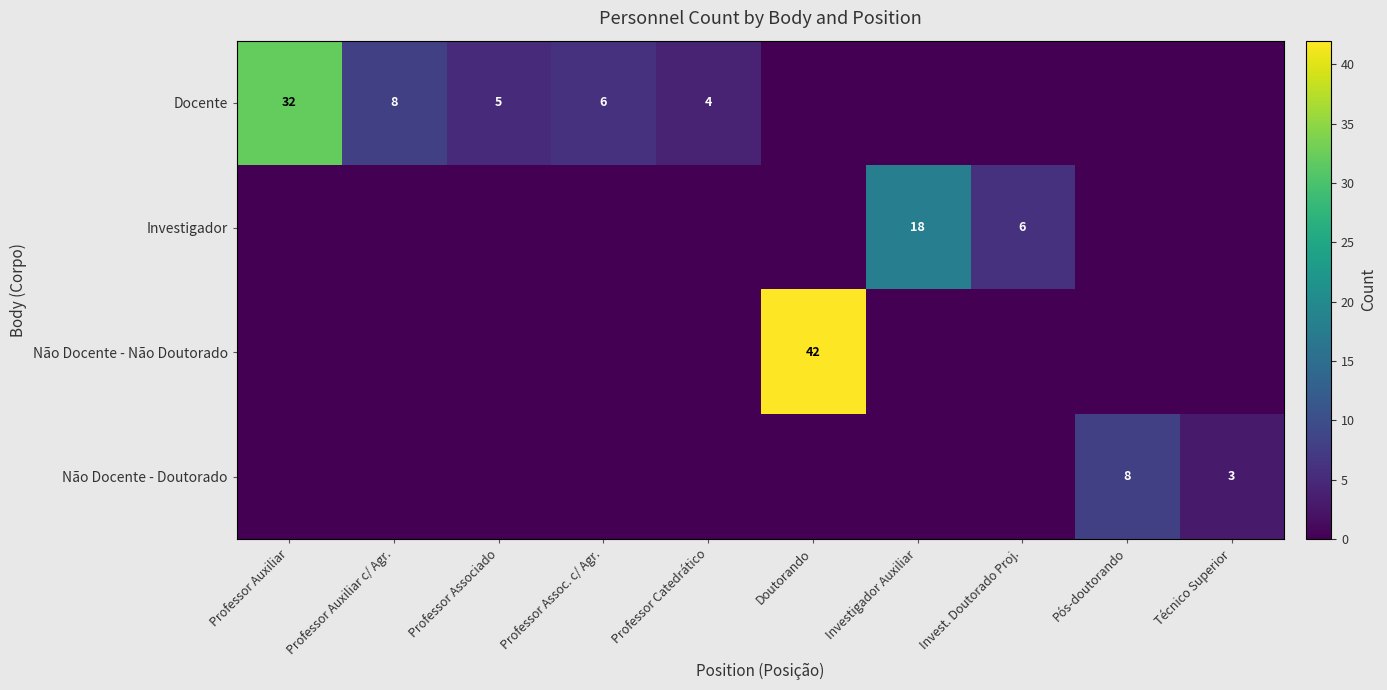

True or false: Docente has a value of 32 at Professor Auxiliar.

True